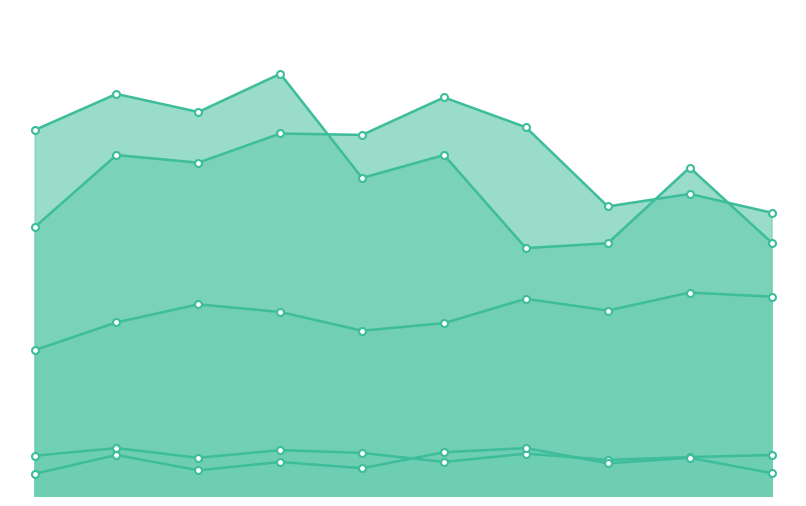

What are all the series names shown in the legend?

Aggravated Assault, Aggravated Battery, Criminal Sexual Assault, Homicide, Robbery